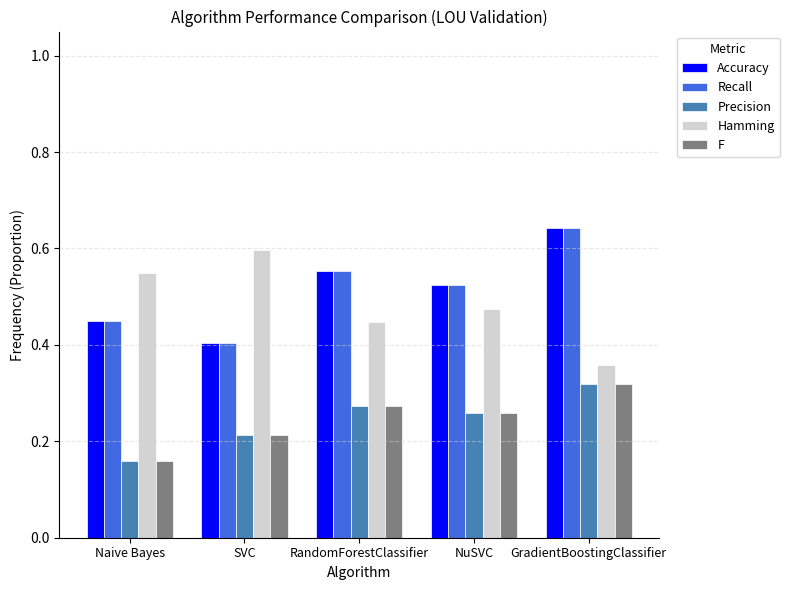

At which label does F reach its peak?

GradientBoostingClassifier